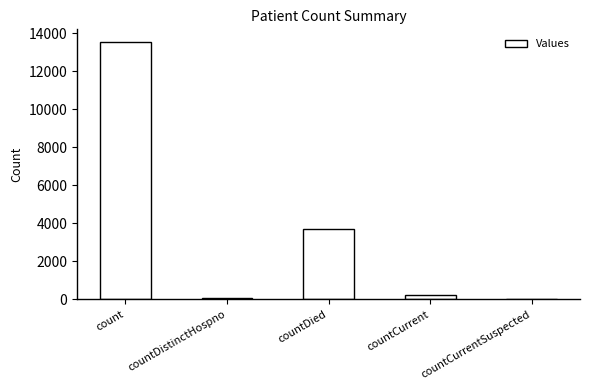

Reading left to right, list all the values displayed in this chart.

count=13524	countDistinctHospno=73	countDied=3708	countCurrent=211	countCurrentSuspected=0